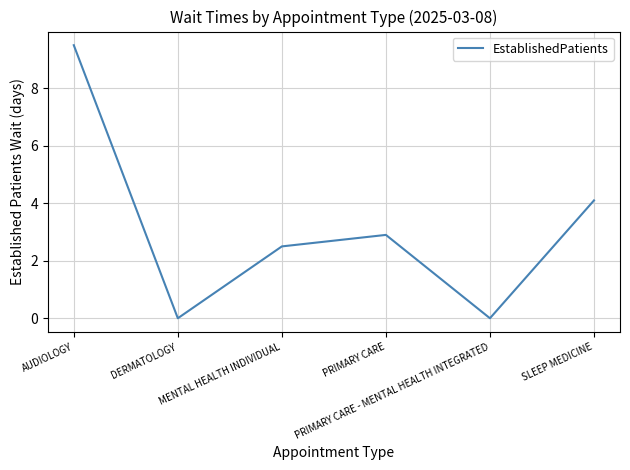

Reading left to right, extract all data points from this chart.

AUDIOLOGY=9.5	DERMATOLOGY=0.0	MENTAL HEALTH INDIVIDUAL=2.5	PRIMARY CARE=2.9	PRIMARY CARE - MENTAL HEALTH INTEGRATED=0.0	SLEEP MEDICINE=4.1